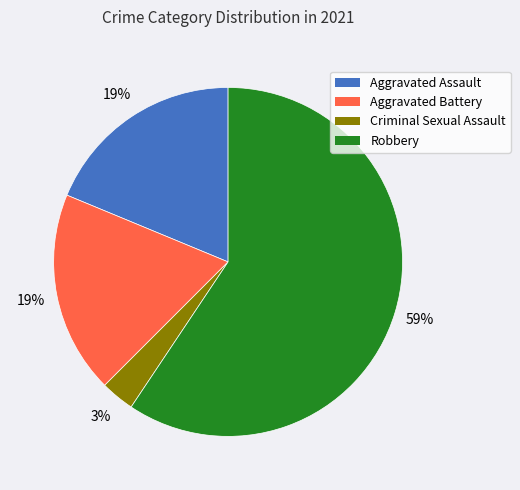

Do Aggravated Assault and Criminal Sexual Assault together represent more than half of the pie?

No